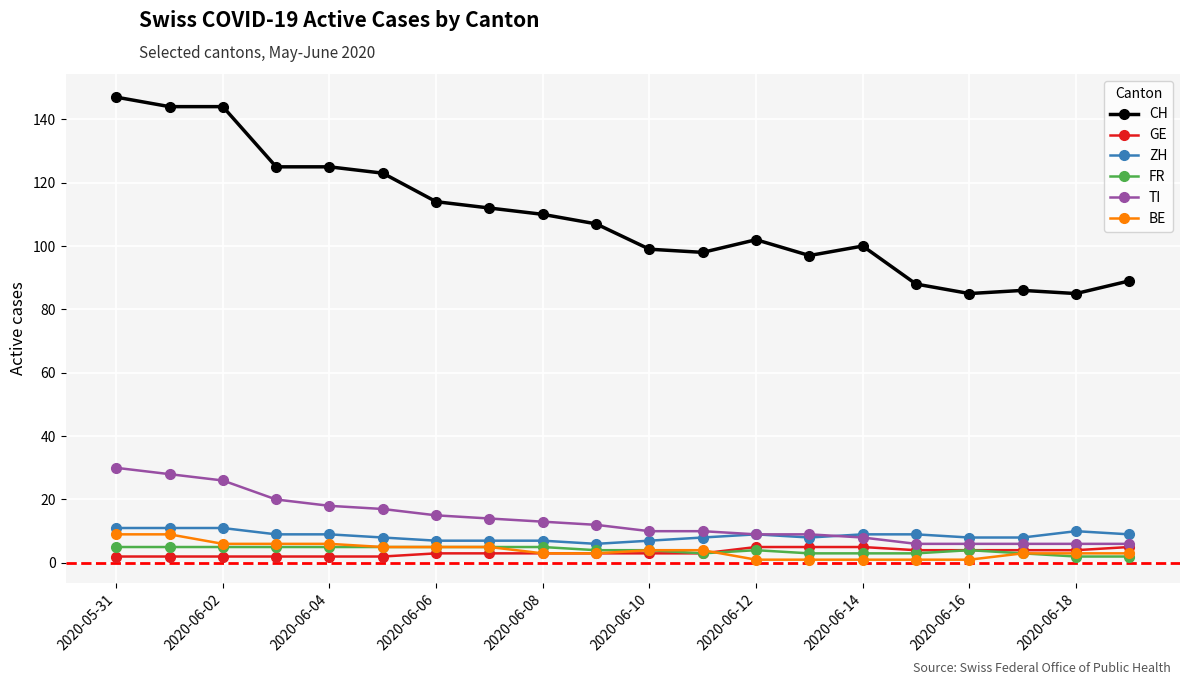

Does the chart have visible grid lines?

Yes